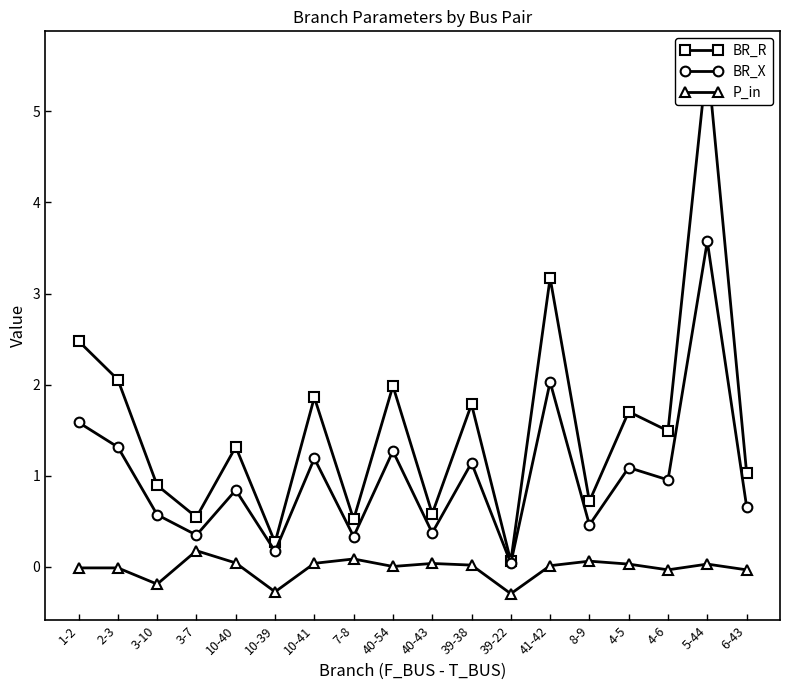

Is the value of BR_X at 4-6 greater than the value of BR_R at 1-2?

No